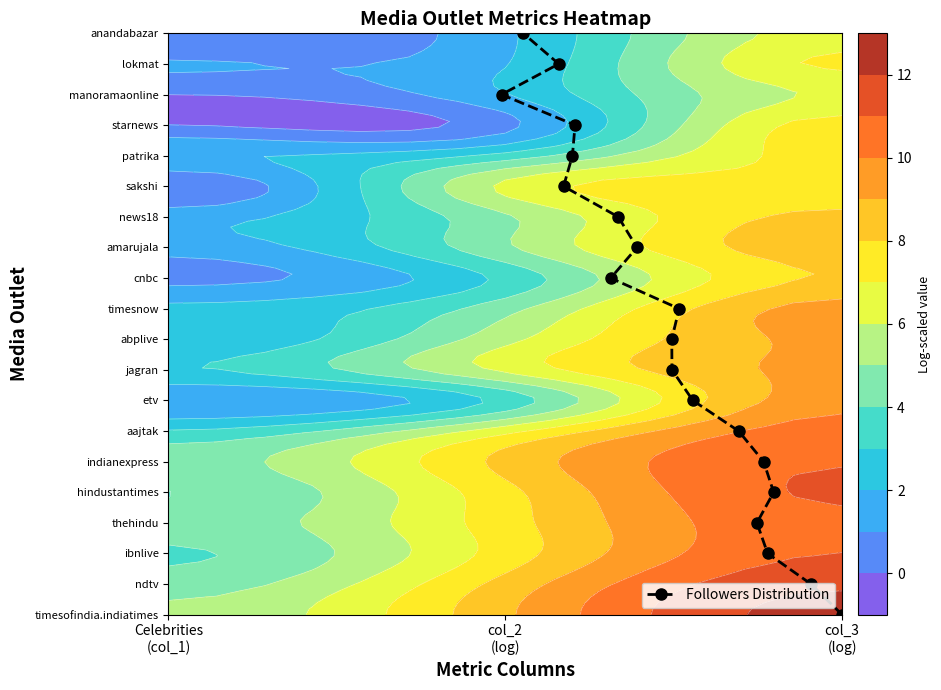

Which category has the lowest value across all series?

col_3 (log)